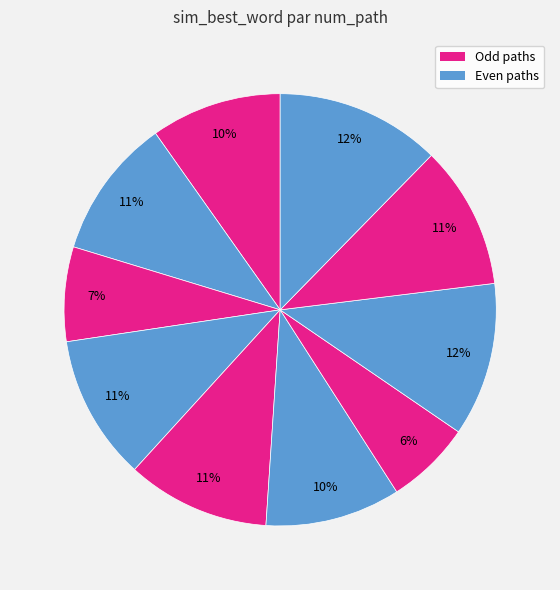

To the nearest percent, what is the difference between the largest and smallest slice percentages?

6%